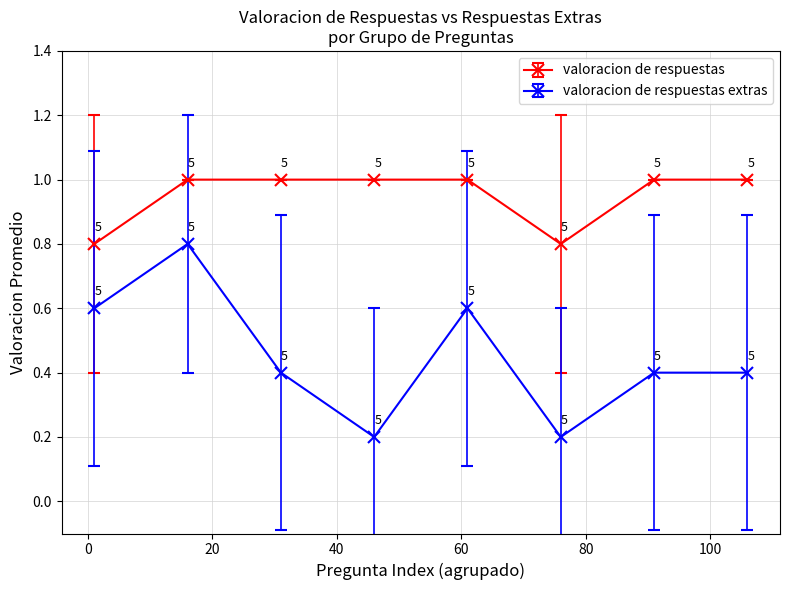

Which series has the largest total across all categories?

valoracion de respuestas